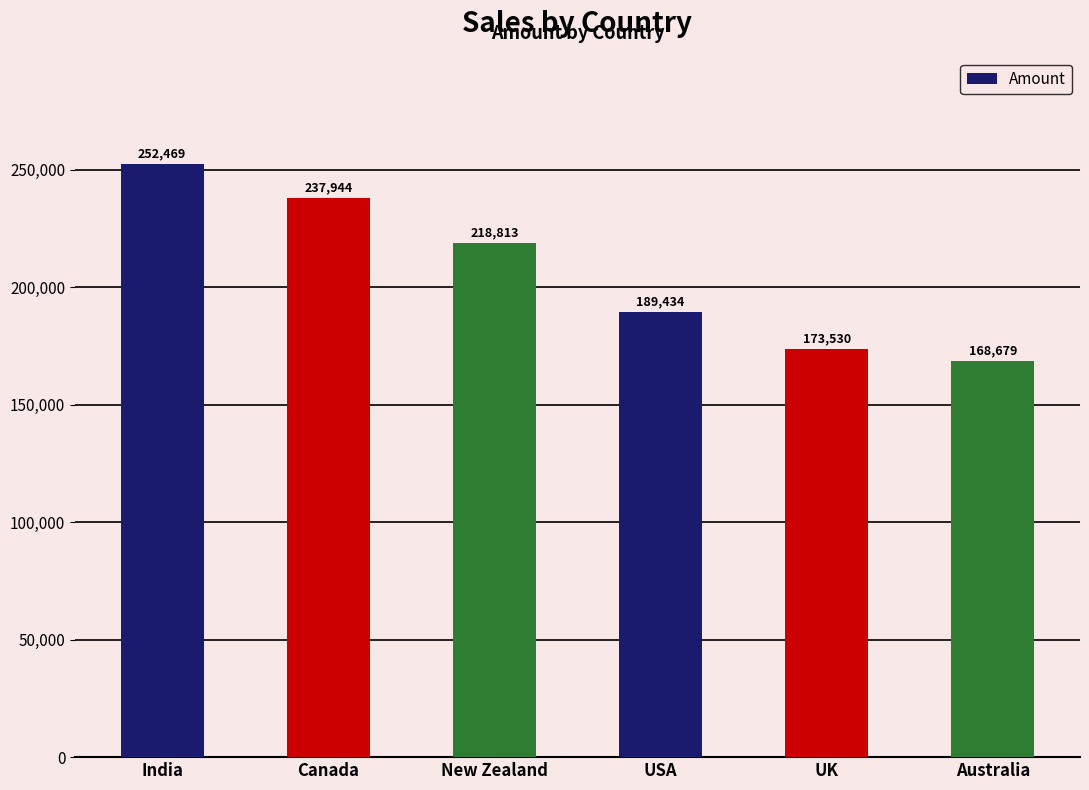

The value at New Zealand is 218813. True or false?

True